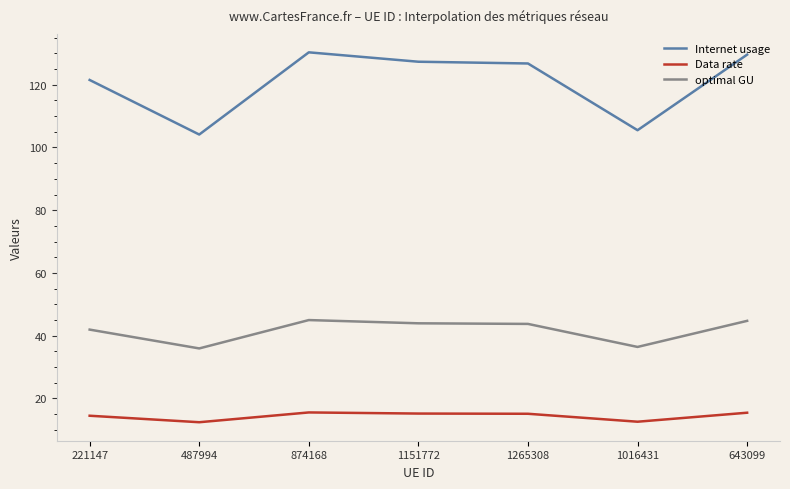

Count the number of data series in this chart.

3